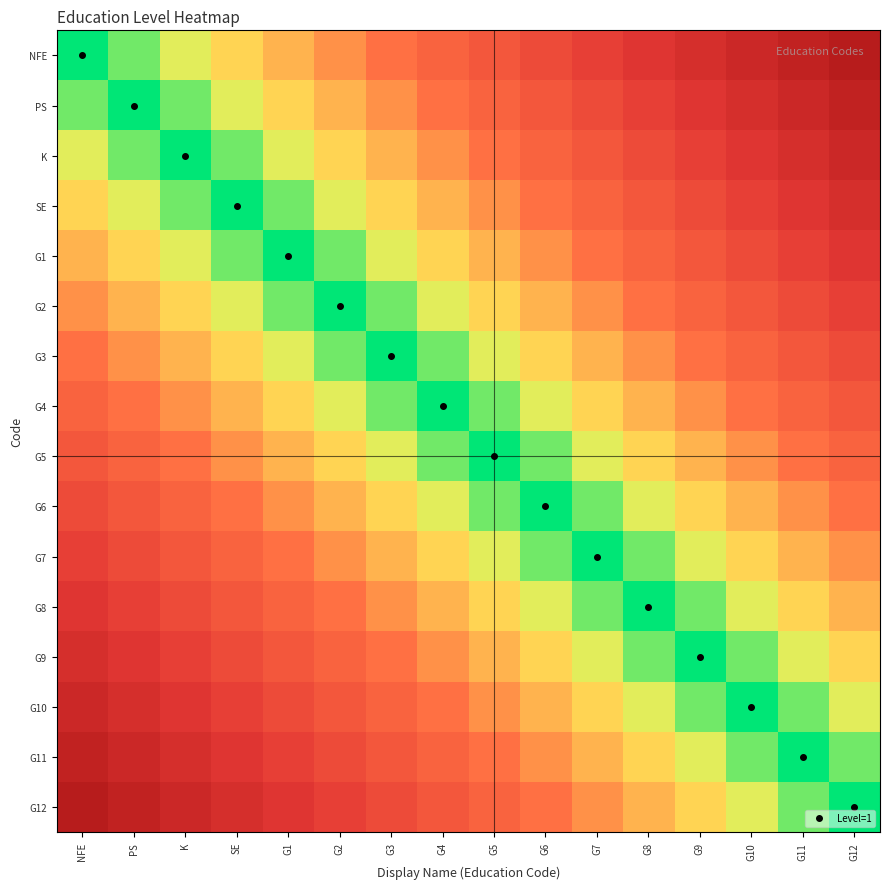

At how many categories does at least one series exceed 0?

16